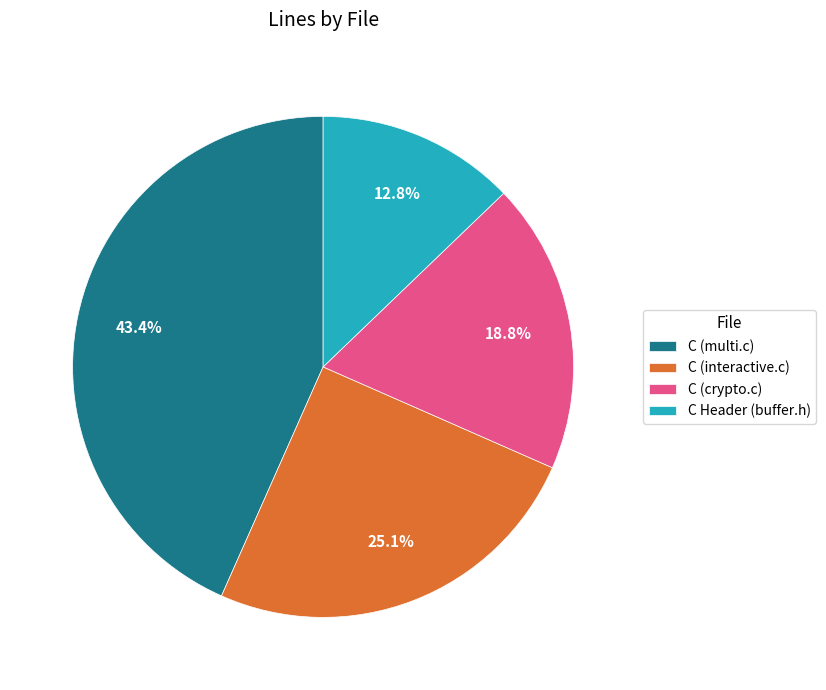

How many segments does this pie chart have?

4